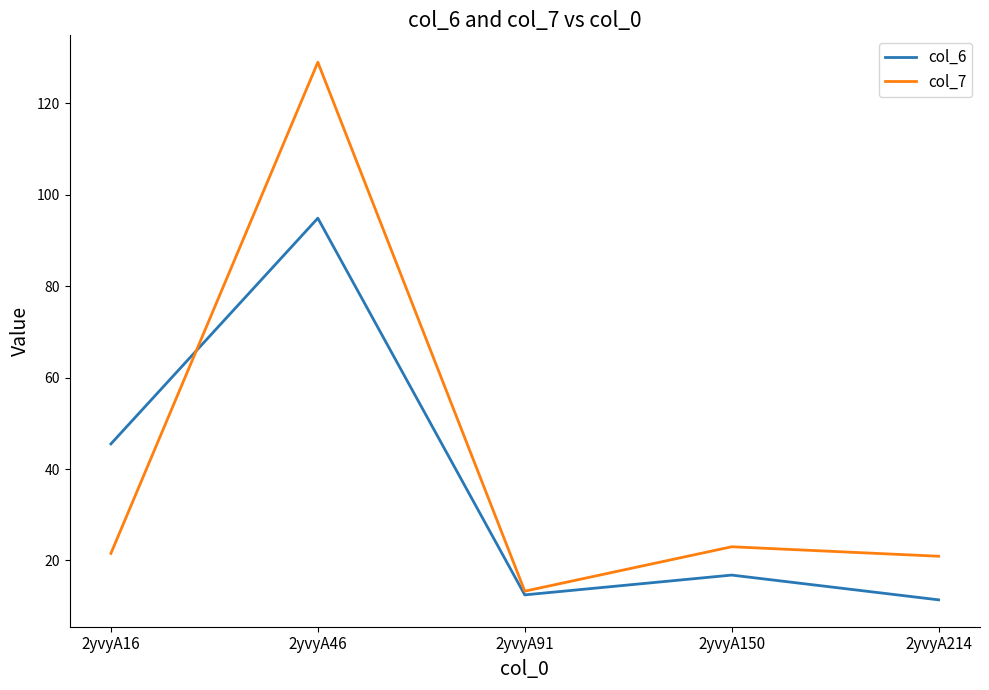

How many lines are shown in the chart?

2